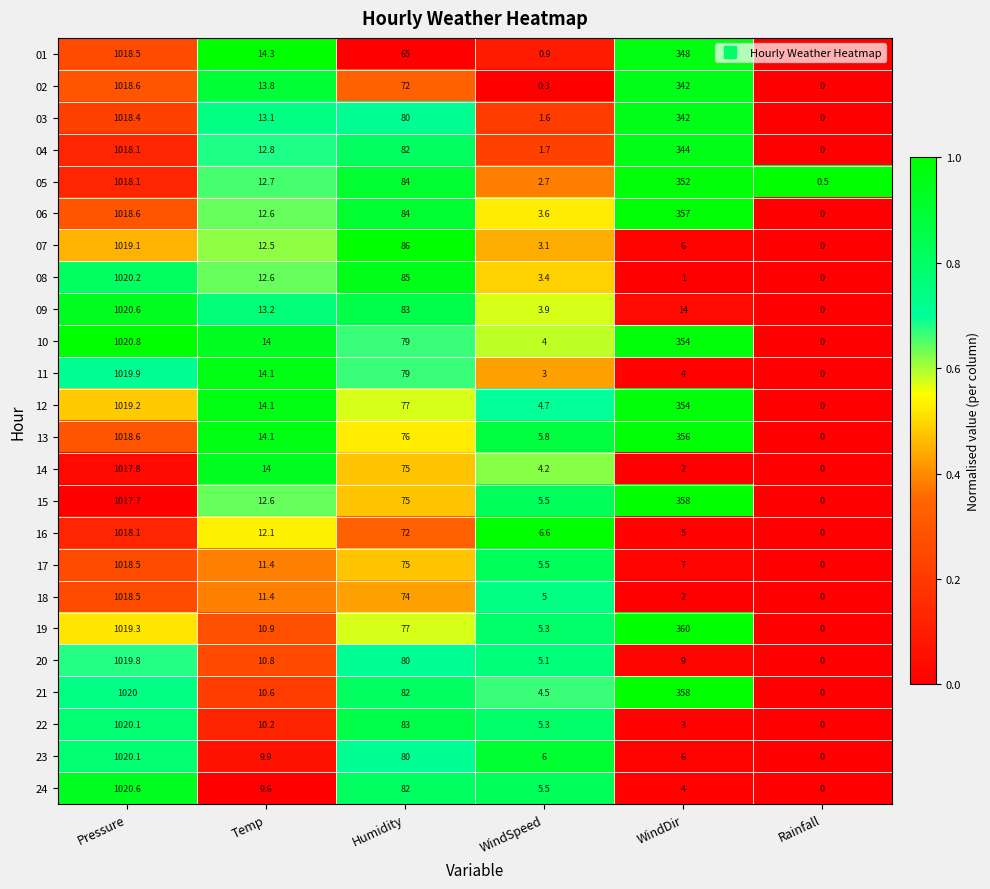

The 20 series shows 80.0 at Humidity. True or false?

True